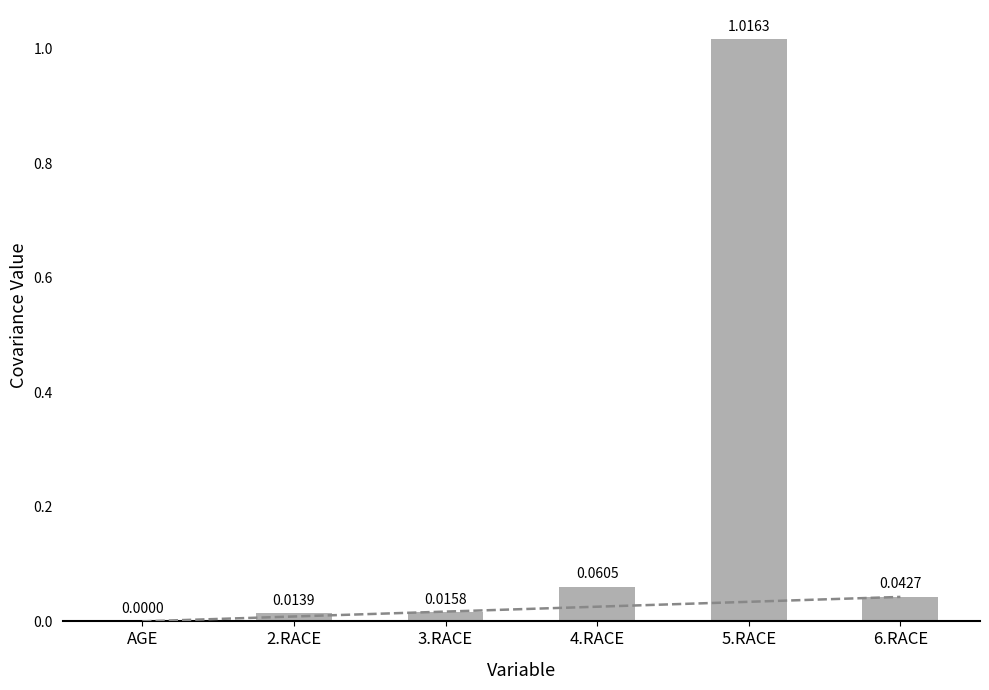

Between 5.RACE and AGE, which is larger?

5.RACE